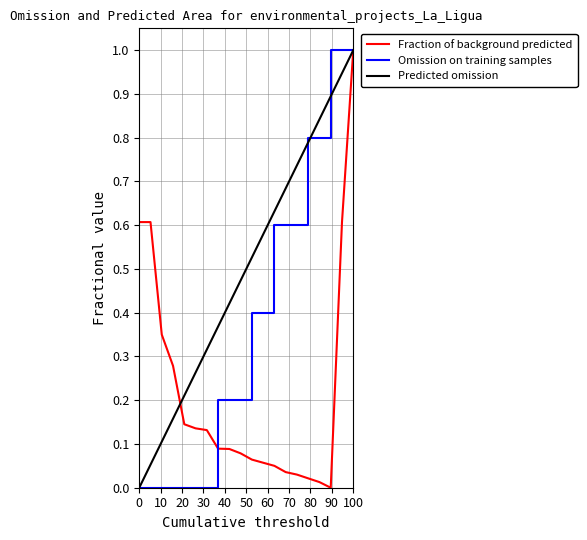

How many lines are shown in the chart?

3